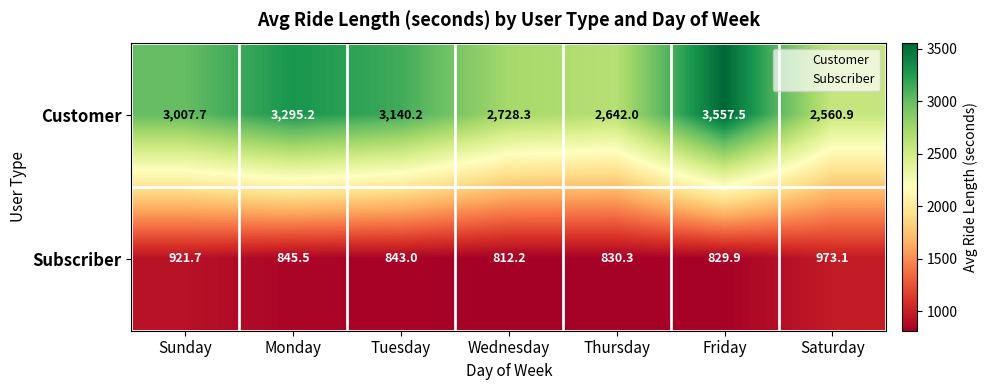

Which category has the highest value across all series?

Friday